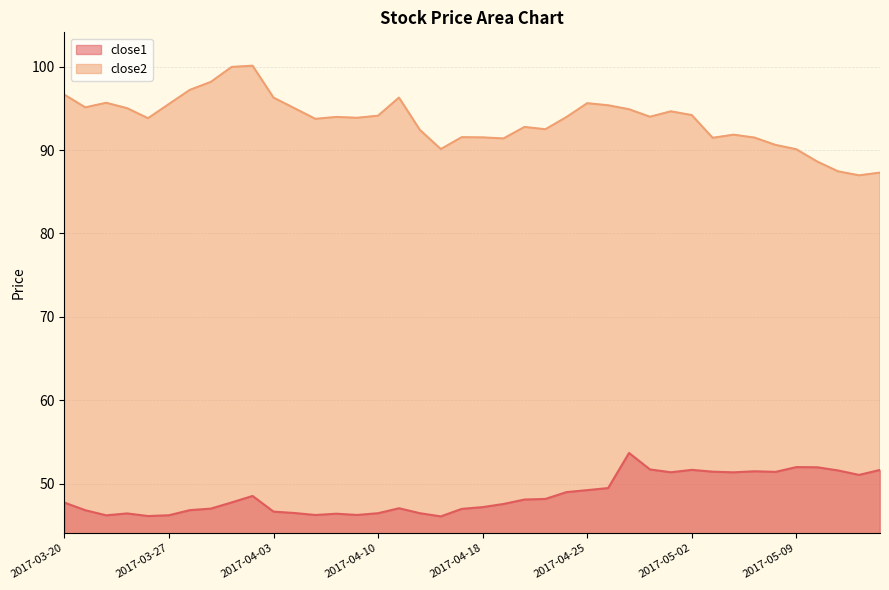

Rank the series at 2017-04-26 from highest to lowest value.

close2, close1